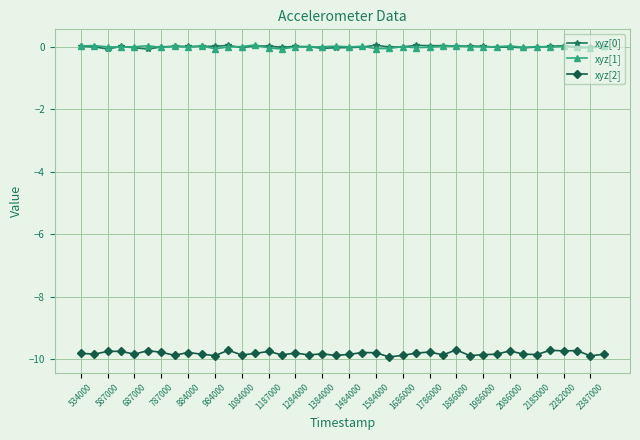

True or false: xyz[2] and xyz[0] intersect in this chart.

False